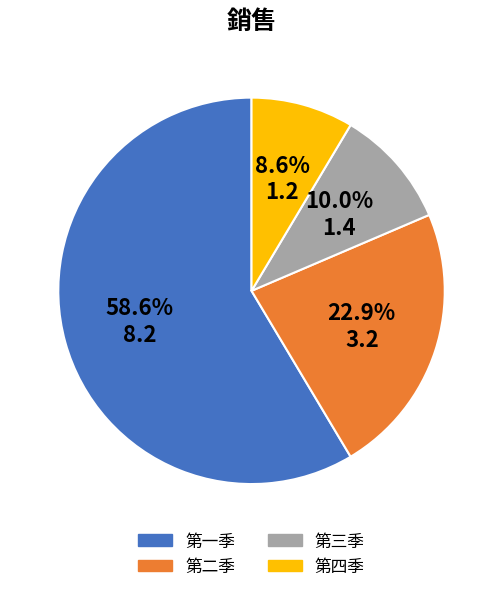

Which category has the smallest portion of the pie?

第四季